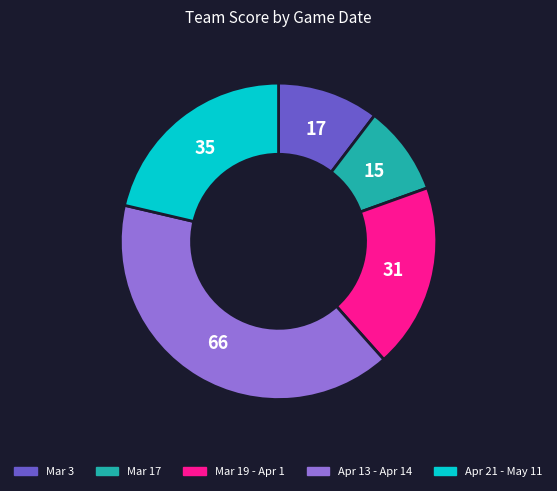

Is there any slice that represents more than half of the pie?

No